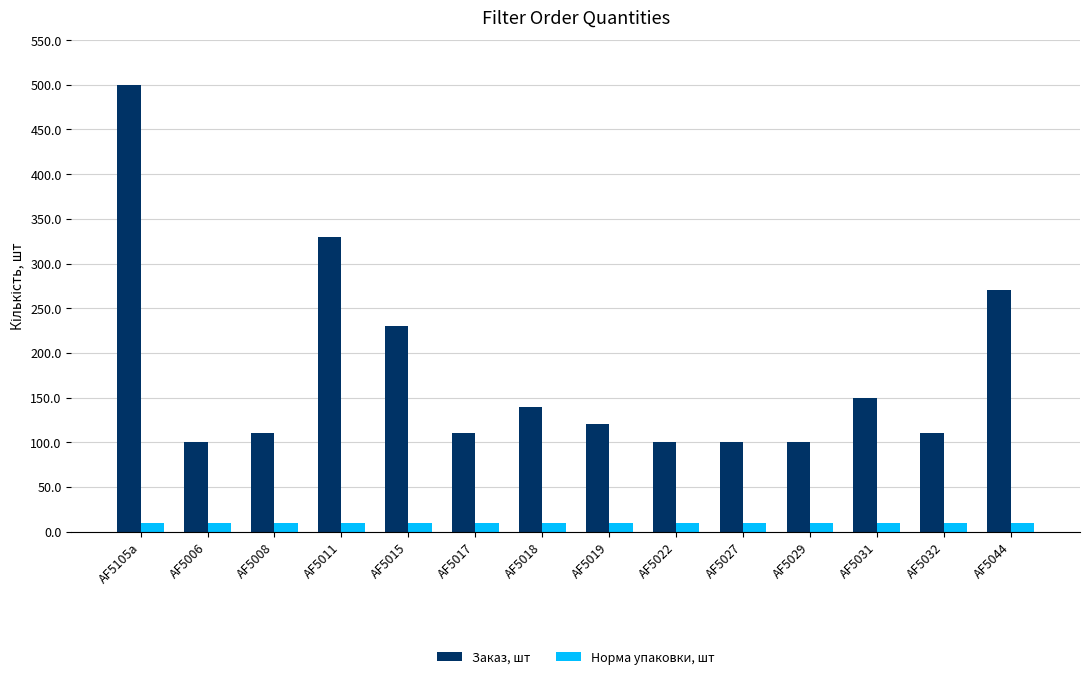

What is the minimum value shown in the chart?

10